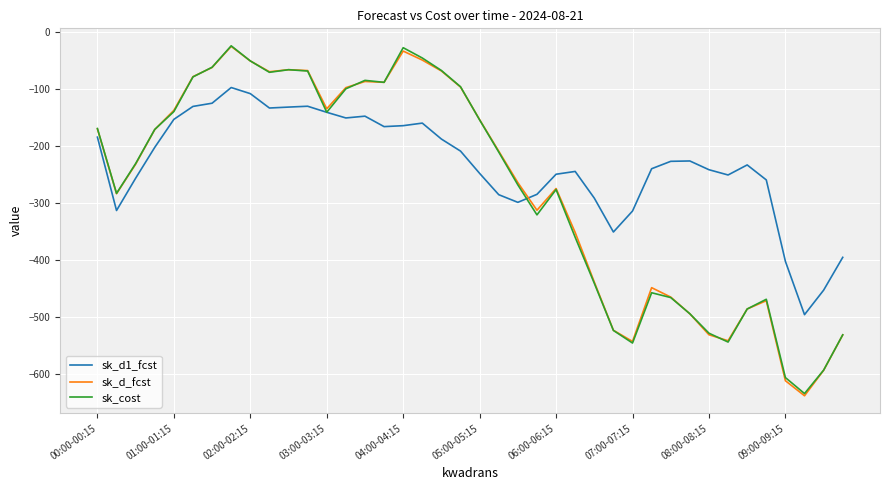

Which series has the largest total across all categories?

sk_d1_fcst